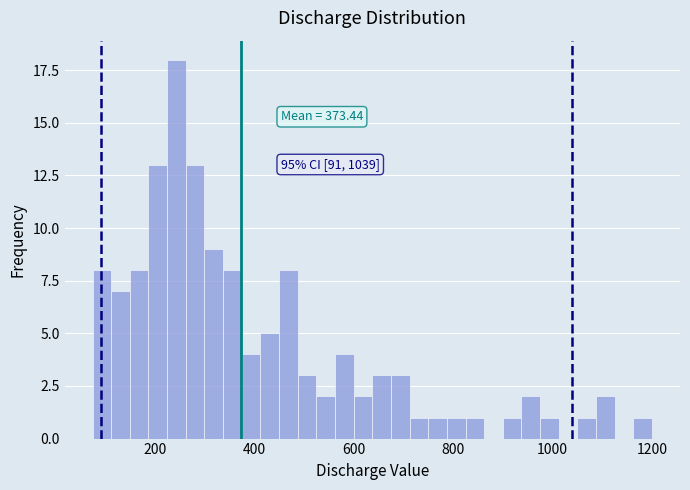

Around what value on the x-axis is the tallest bar? Give the approximate position of its centre, as read against the axis.

240